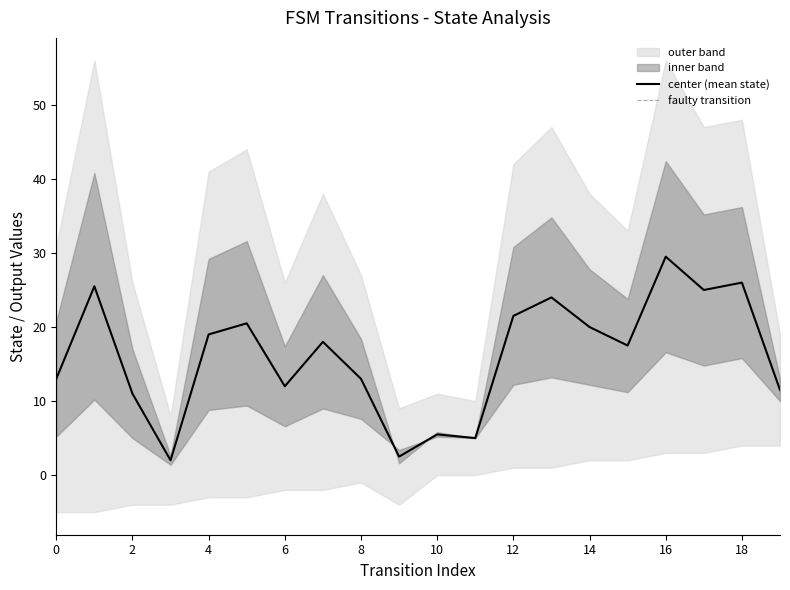

Is the value of destination_state at 1 greater than the value of source_state at 18?

Yes